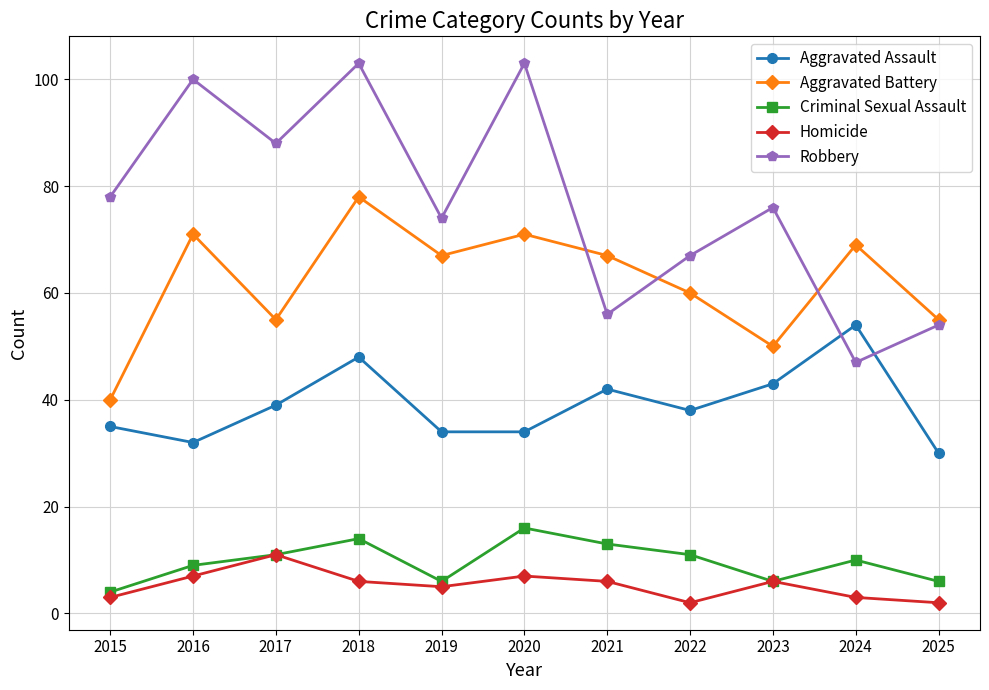

Reading right to left, transcribe all the data shown in this chart.

Aggravated Assault: 2025=30	2024=54	2023=43	2022=38	2021=42	2020=34	2019=34	2018=48	2017=39	2016=32	2015=35
Aggravated Battery: 2025=55	2024=69	2023=50	2022=60	2021=67	2020=71	2019=67	2018=78	2017=55	2016=71	2015=40
Criminal Sexual Assault: 2025=6	2024=10	2023=6	2022=11	2021=13	2020=16	2019=6	2018=14	2017=11	2016=9	2015=4
Homicide: 2025=2	2024=3	2023=6	2022=2	2021=6	2020=7	2019=5	2018=6	2017=11	2016=7	2015=3
Robbery: 2025=54	2024=47	2023=76	2022=67	2021=56	2020=103	2019=74	2018=103	2017=88	2016=100	2015=78